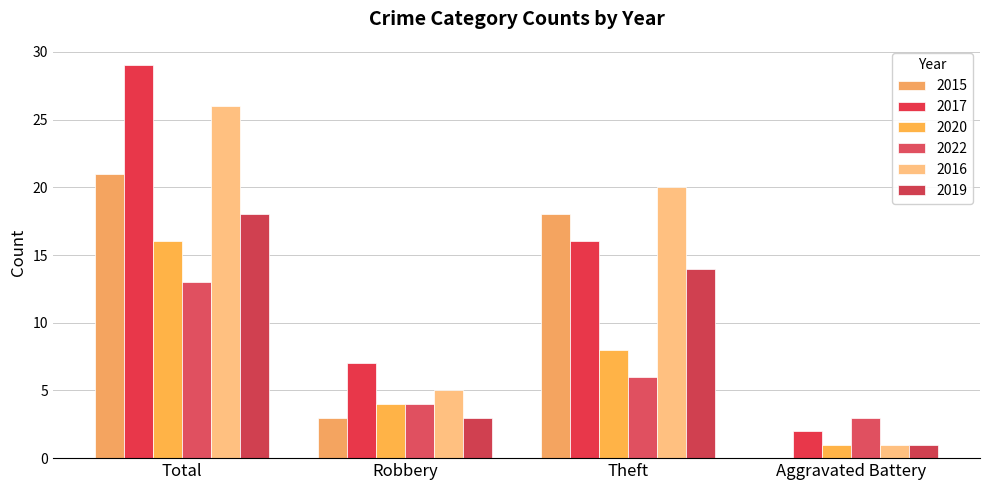

List the labels in order of 2016 value, largest first.

Total, Theft, Robbery, Aggravated Battery